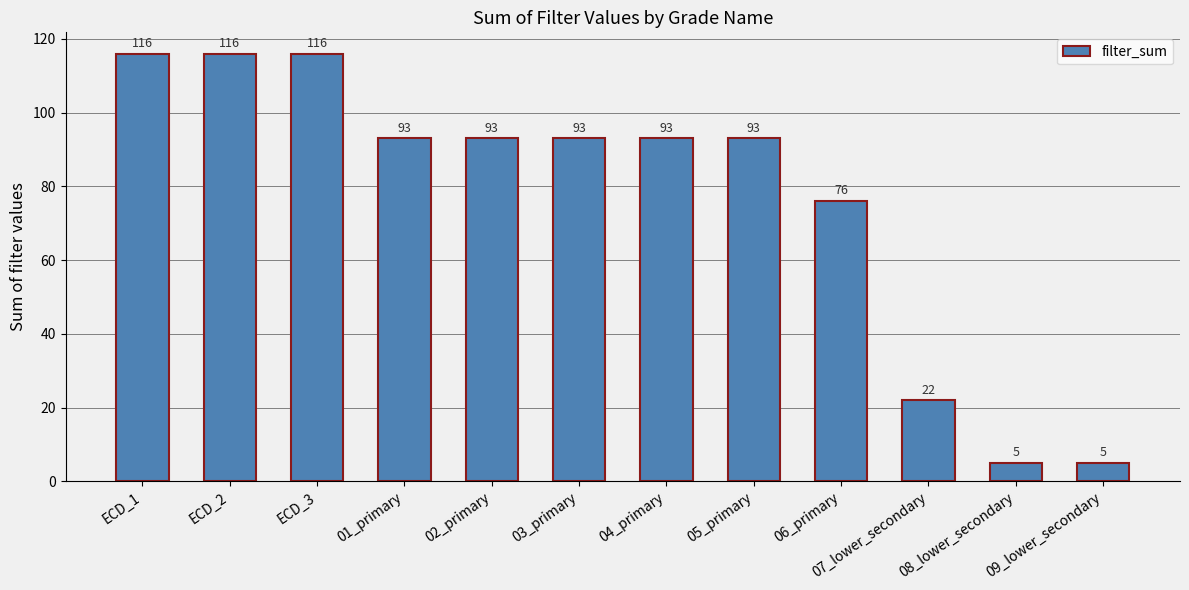

What is the sum of the values at 01_primary and ECD_2?

209